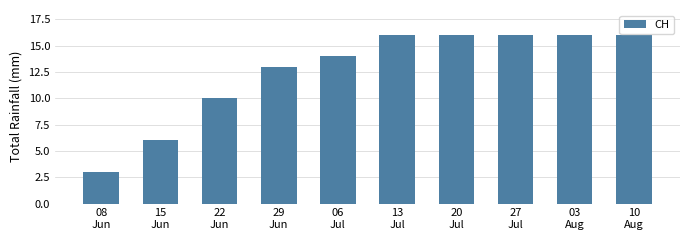

What is the smallest value displayed?

3